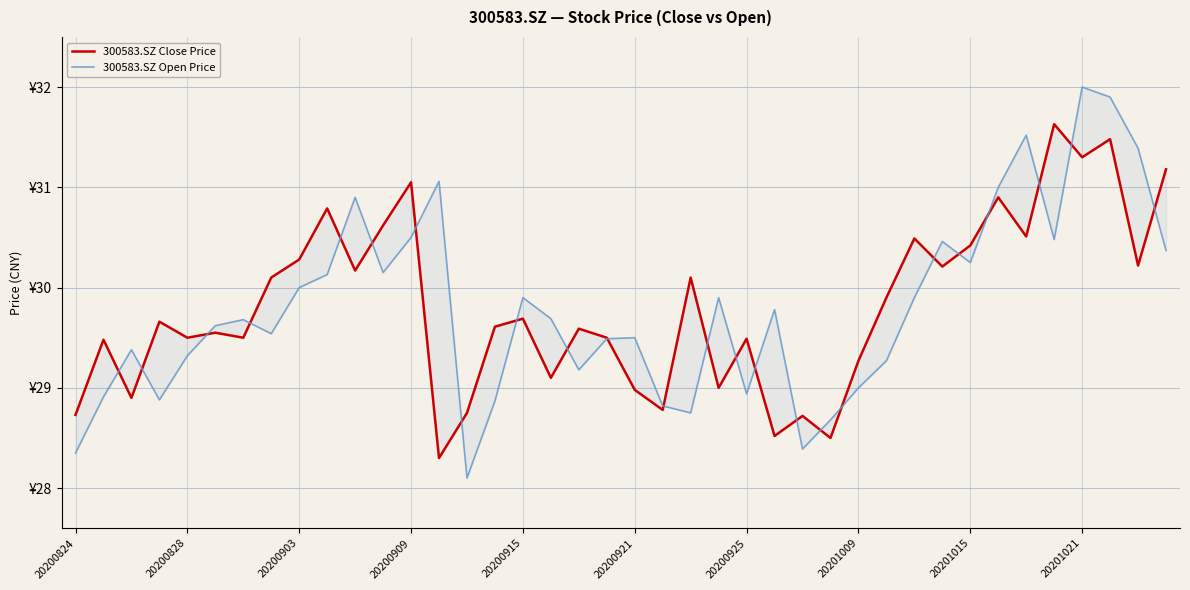

Is it true that 300583.SZ Close Price equals 51.5 at 19?

False